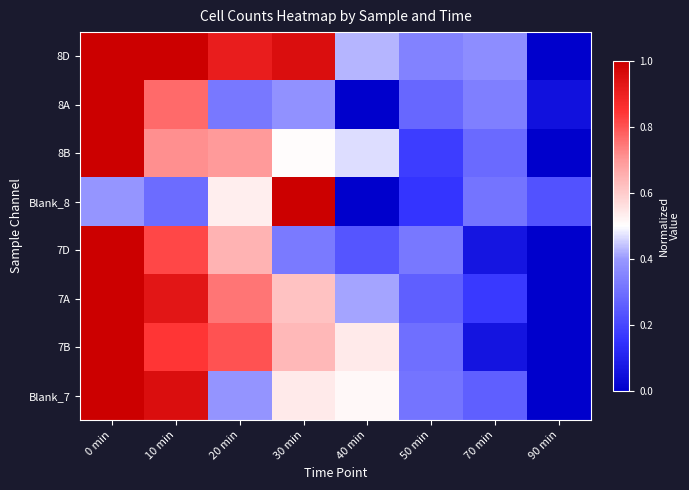

At which category is the sum across all series the highest?

0 min